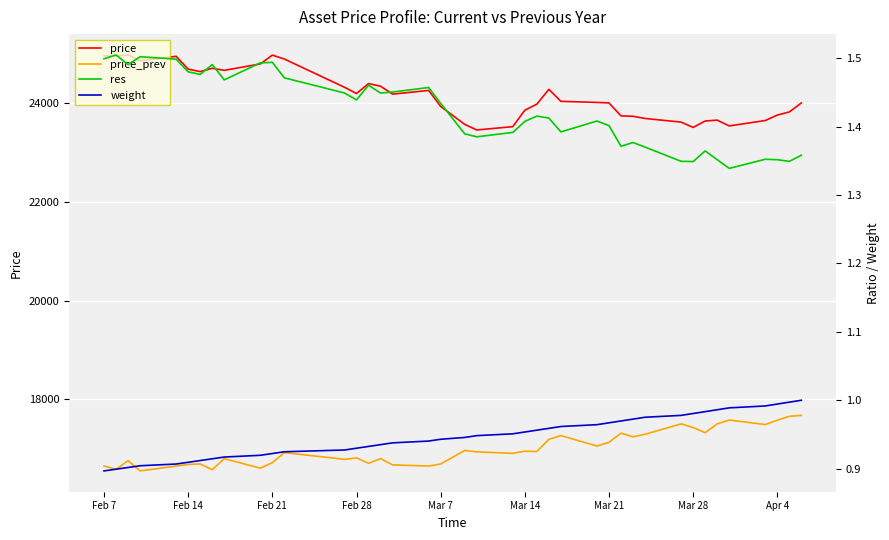

True or false: price_prev and res cross at least once.

False